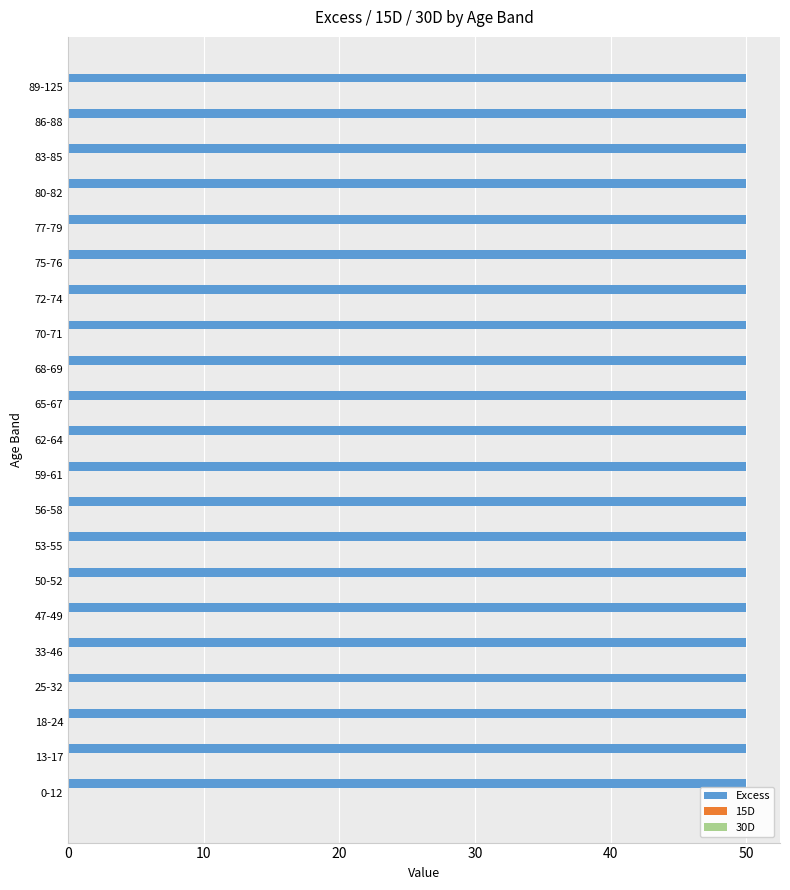

Between 62-64 and 68-69, which series saw the biggest shift?

Excess